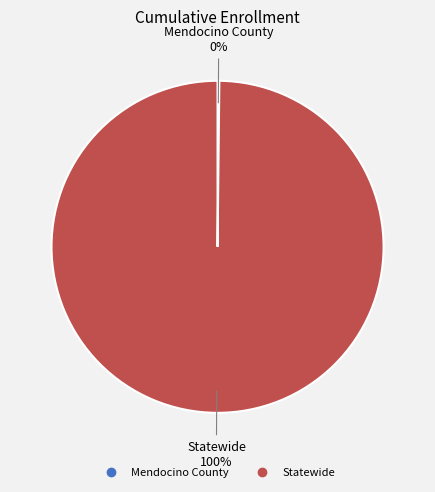

To the nearest percent, what is the average slice percentage?

50%